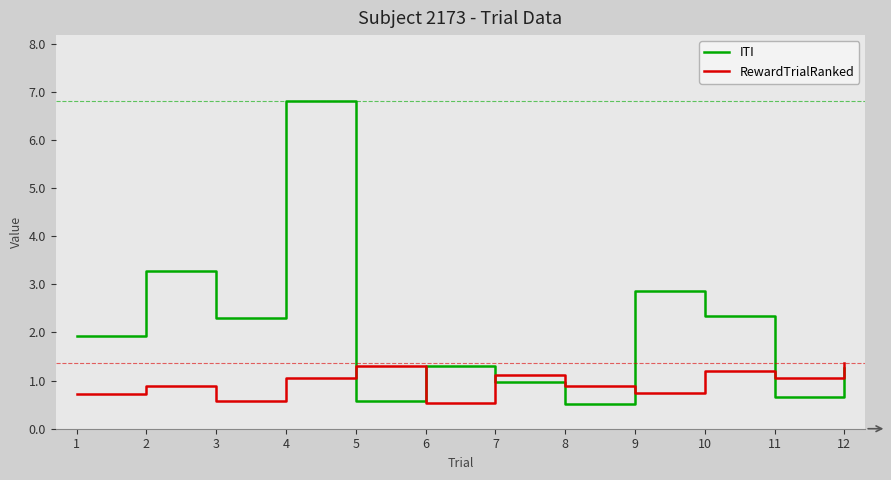

What is the total value across all series at 4?

7.9